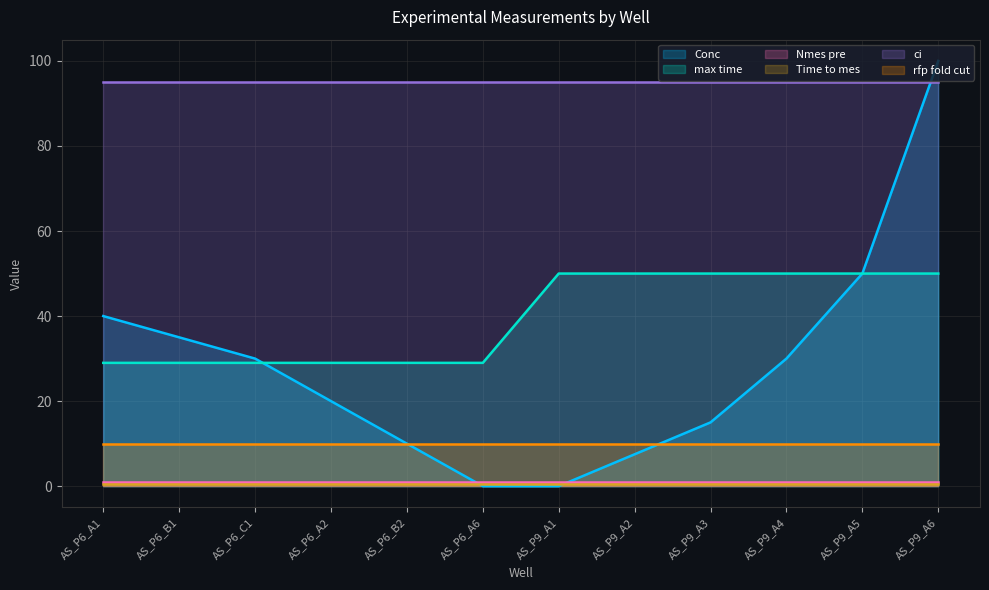

What is the label of the 10th point from the right?

AS_P6_C1